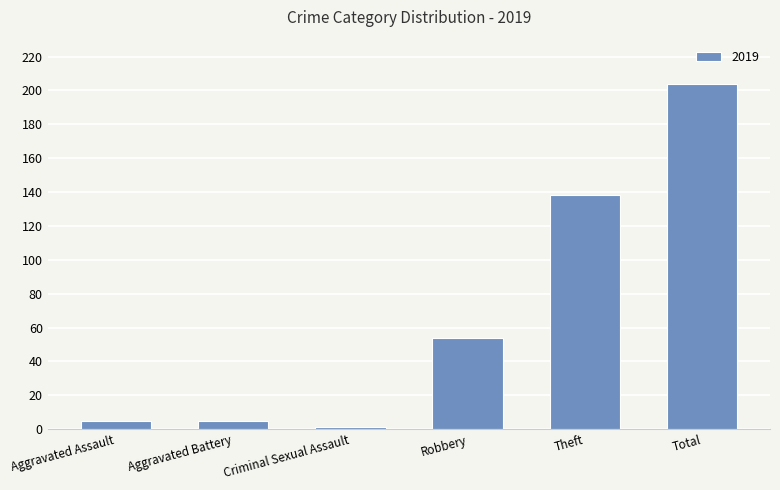

What is the label of the 5th bar from the left?

Theft